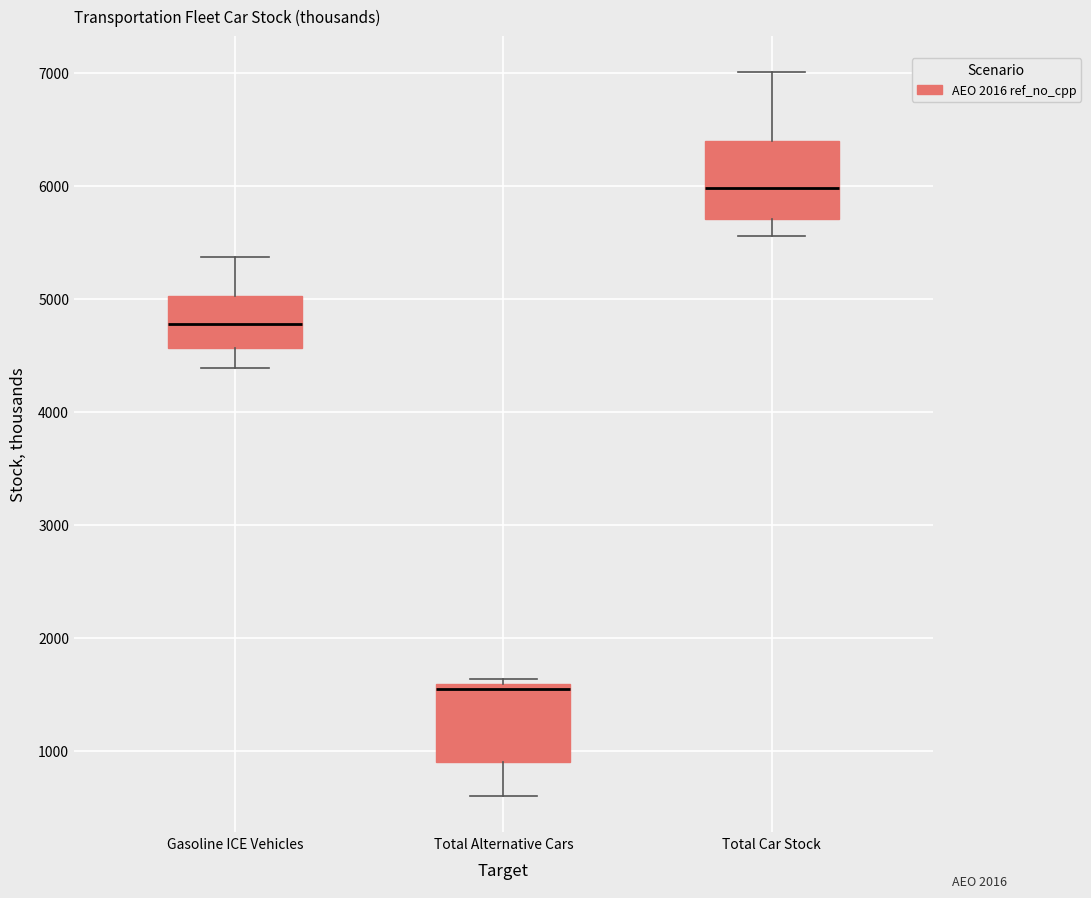

Where does the median line of the box for Total Car Stock sit on the y-axis? The values are not printed on the chart, so give them approximately, as read against the axis.

6000